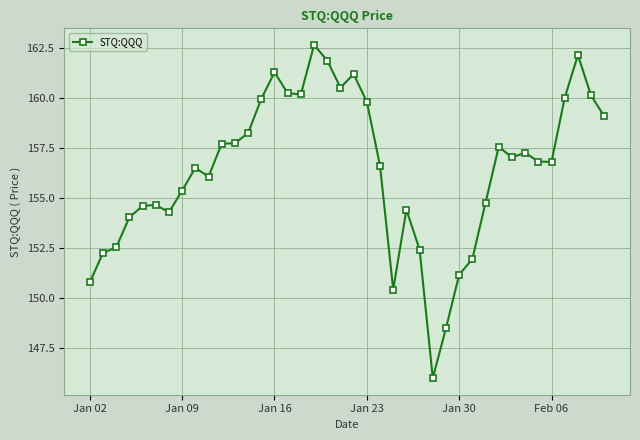

What is the difference between the second highest and minimum values?

16.1